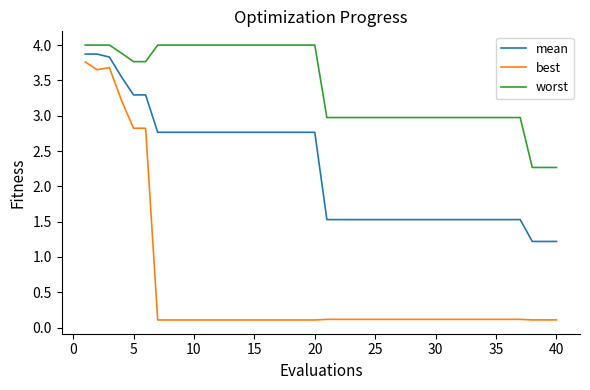

List the series in order of their overall mean, lowest first.

best, mean, worst